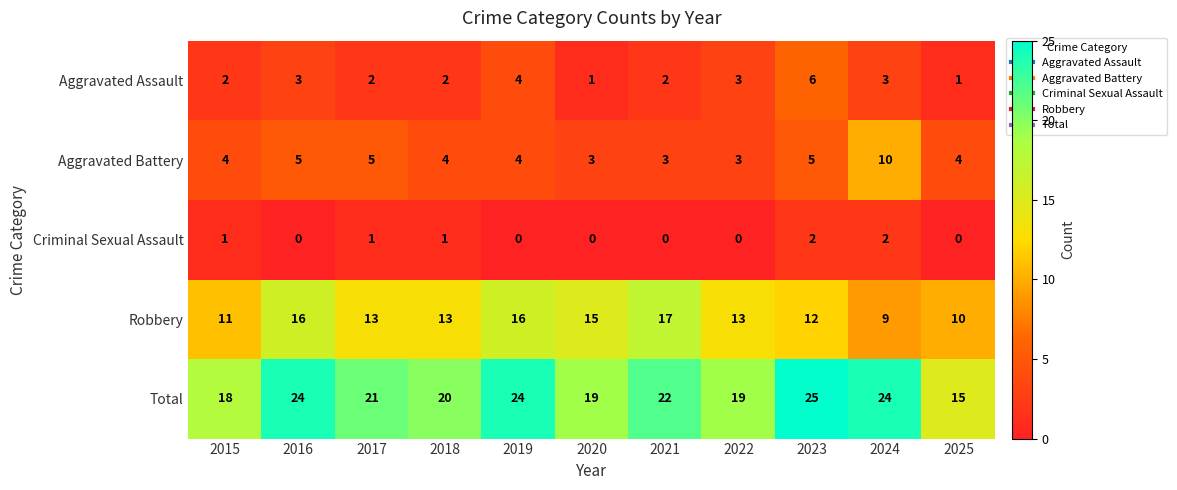

Which series has the widest spread of values?

Total